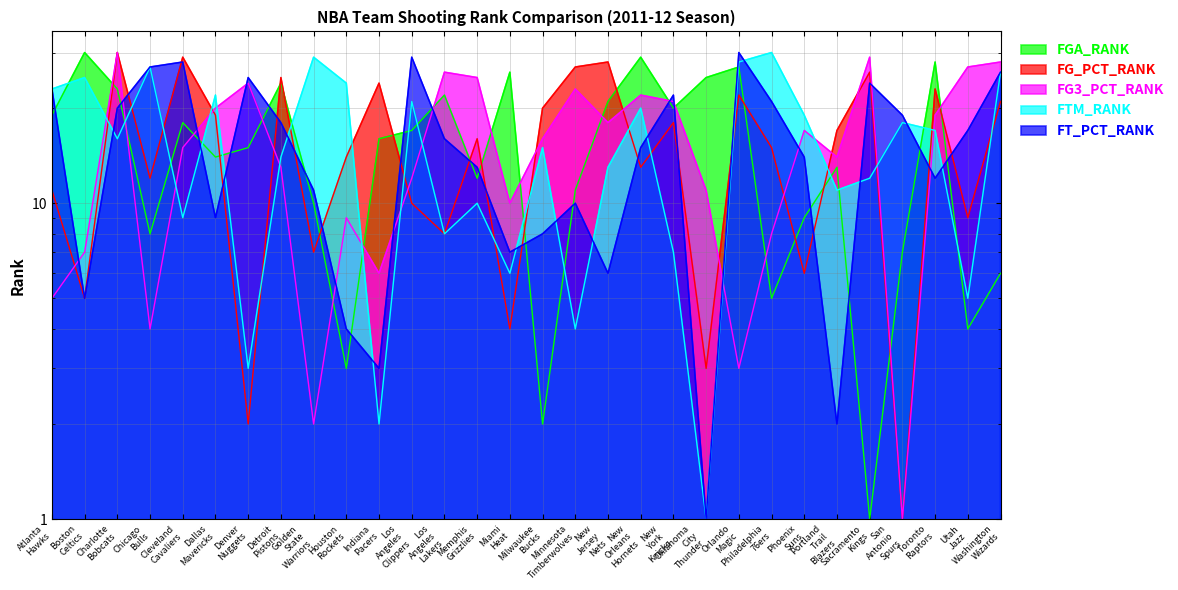

Does the chart display data point markers on the line(s)?

No